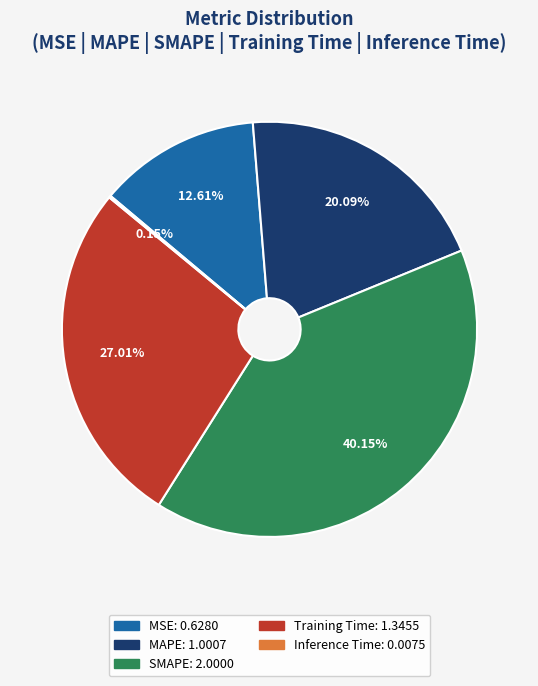

To the nearest percent, what is the difference between the largest and smallest slice percentages?

40%